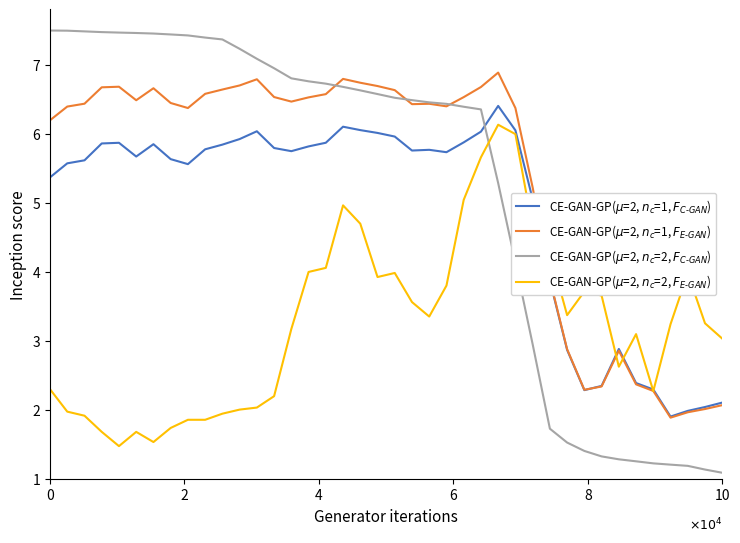

What is the minimum value shown in the chart?

1.1